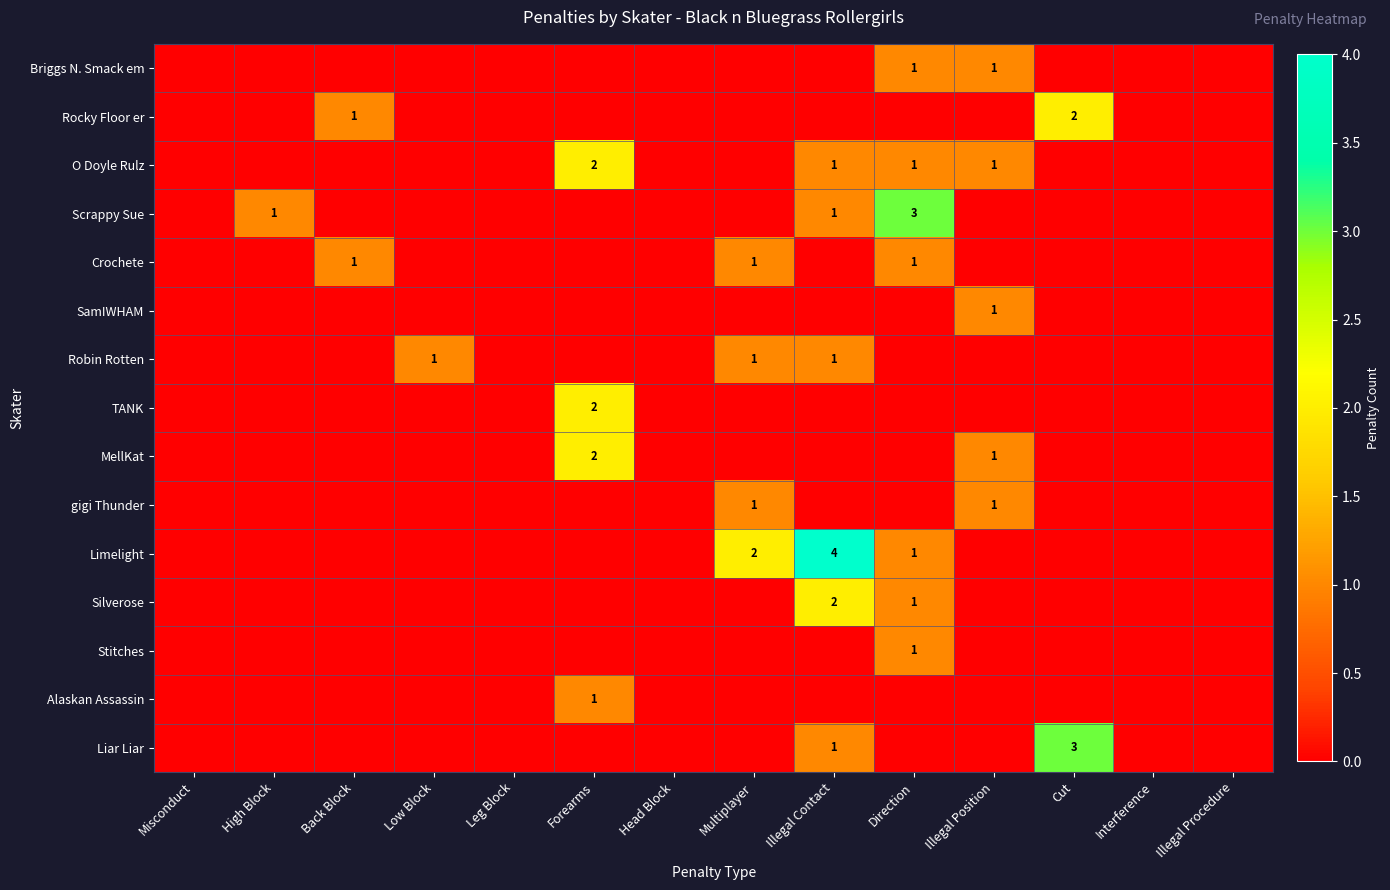

List the labels in order of Limelight value, smallest first.

Misconduct, High Block, Back Block, Low Block, Leg Block, Forearms, Head Block, Illegal Position, Cut, Interference, Illegal Procedure, Direction, Multiplayer, Illegal Contact